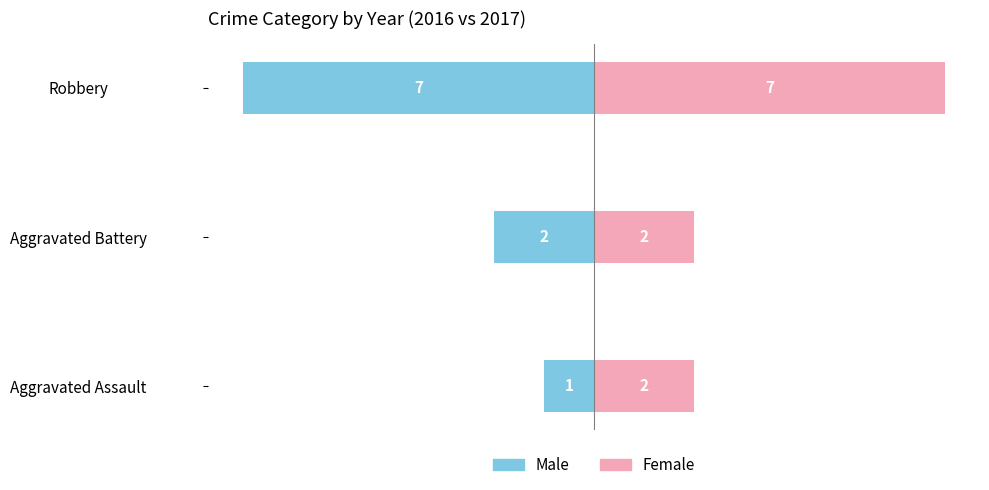

What is the difference between the highest and lowest values at Aggravated Battery?

4